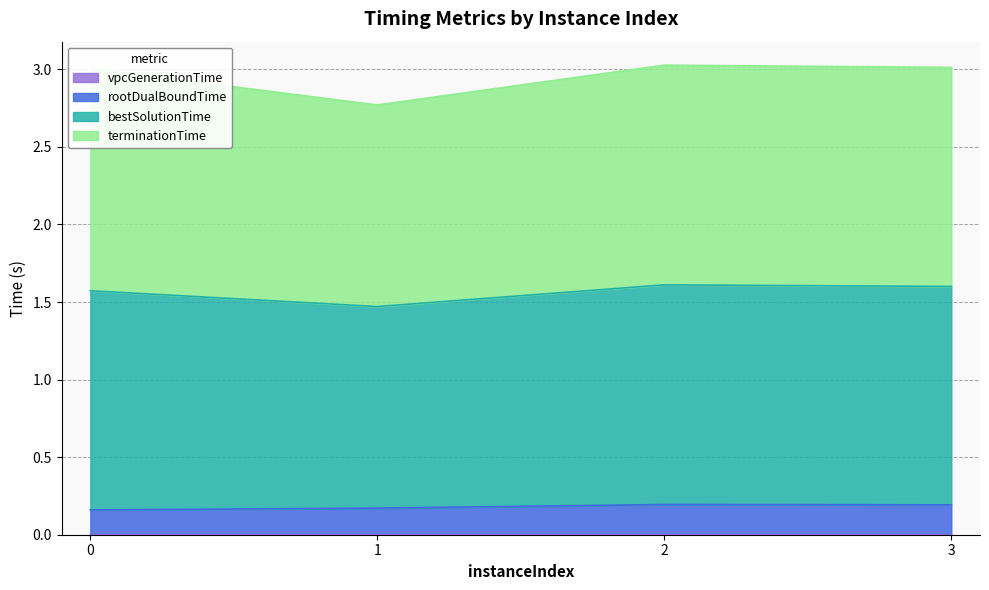

What is the difference between the highest and lowest values at 3?

3.0